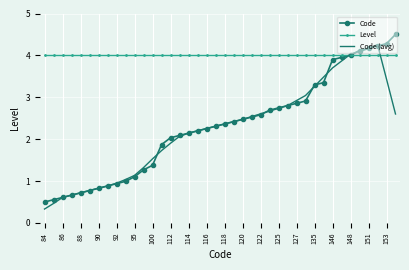

What is the highest value of the Level series?

4.0